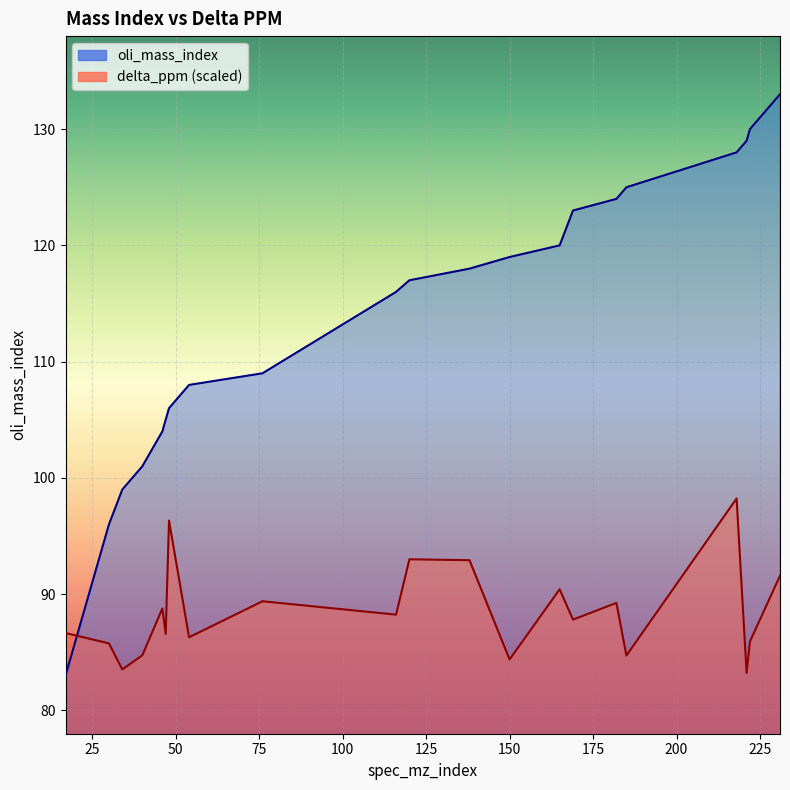

How many data points in oli_mass_index are less than 117?

10